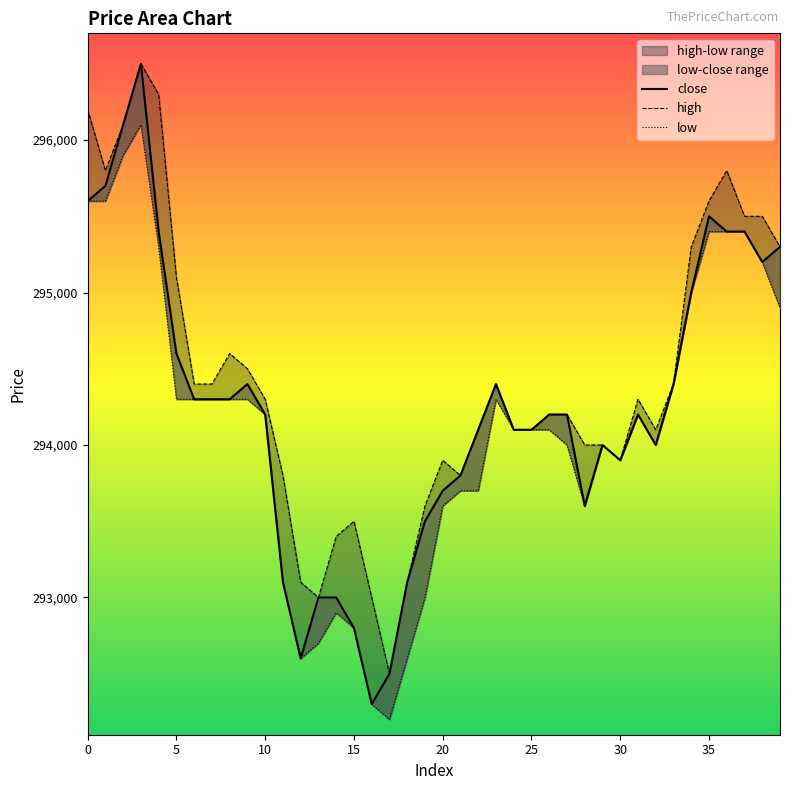

List the labels in order of low value, largest first.

3, 2, 0, 1, 35, 36, 37, 4, 38, 34, 39, 33, 5, 6, 7, 8, 9, 23, 10, 31, 24, 25, 26, 27, 29, 32, 30, 21, 22, 20, 28, 11, 19, 14, 15, 13, 12, 18, 16, 17